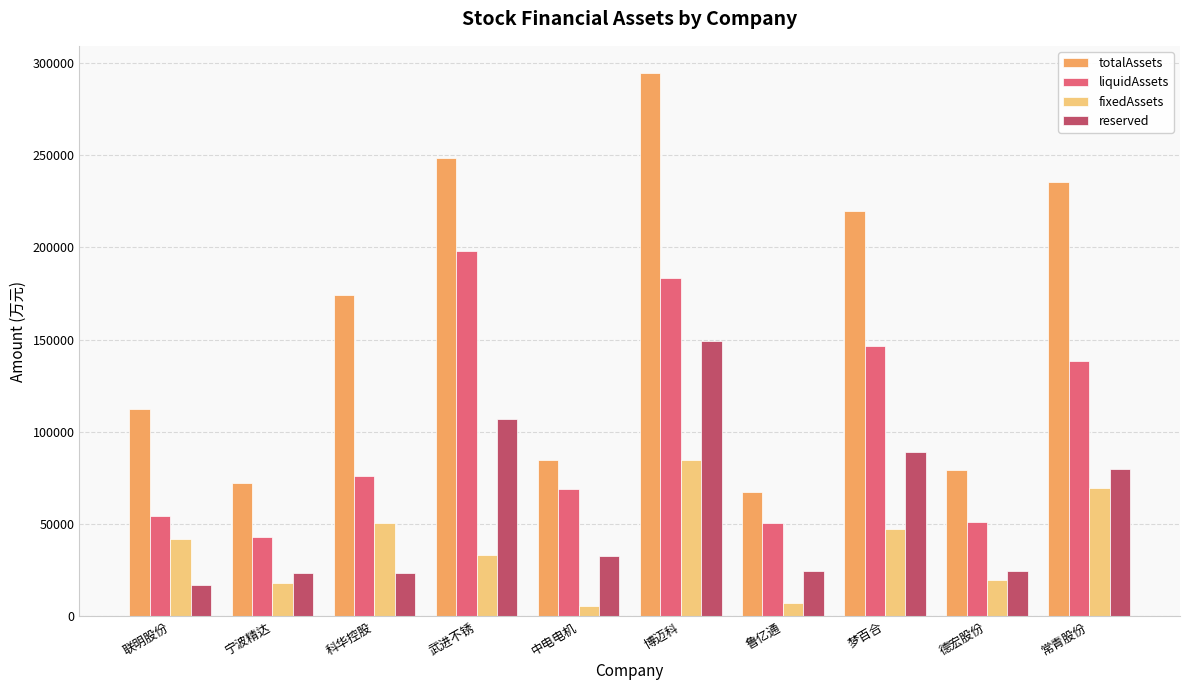

What is the difference between the second highest and second lowest values in the reserved series?

83619.0